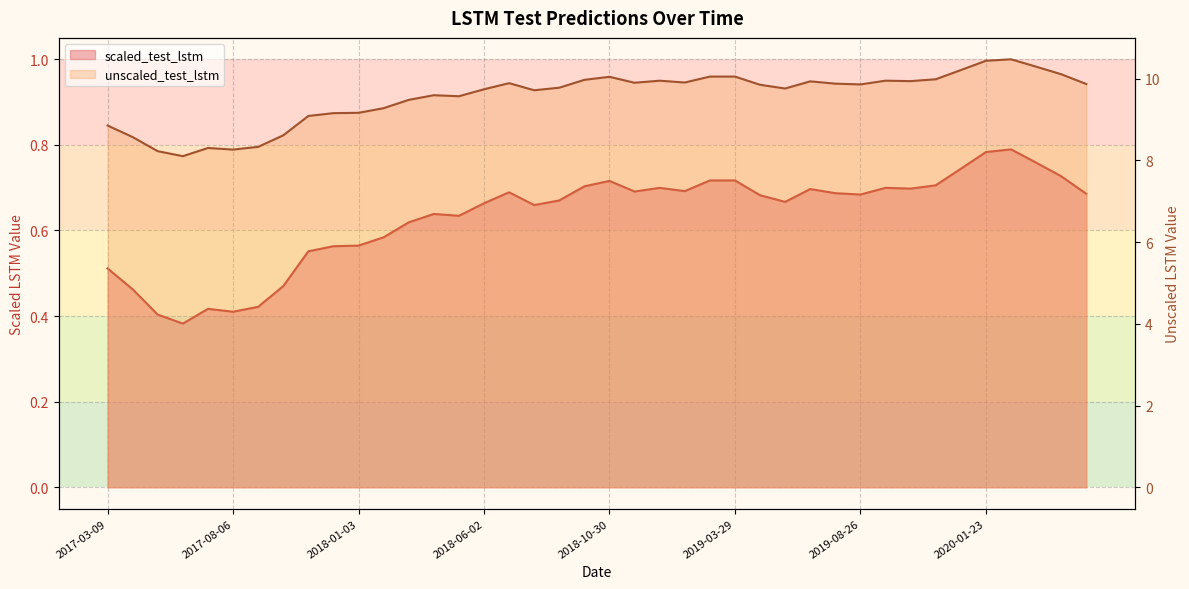

What is the sum of all unscaled_test_lstm values?

382.2